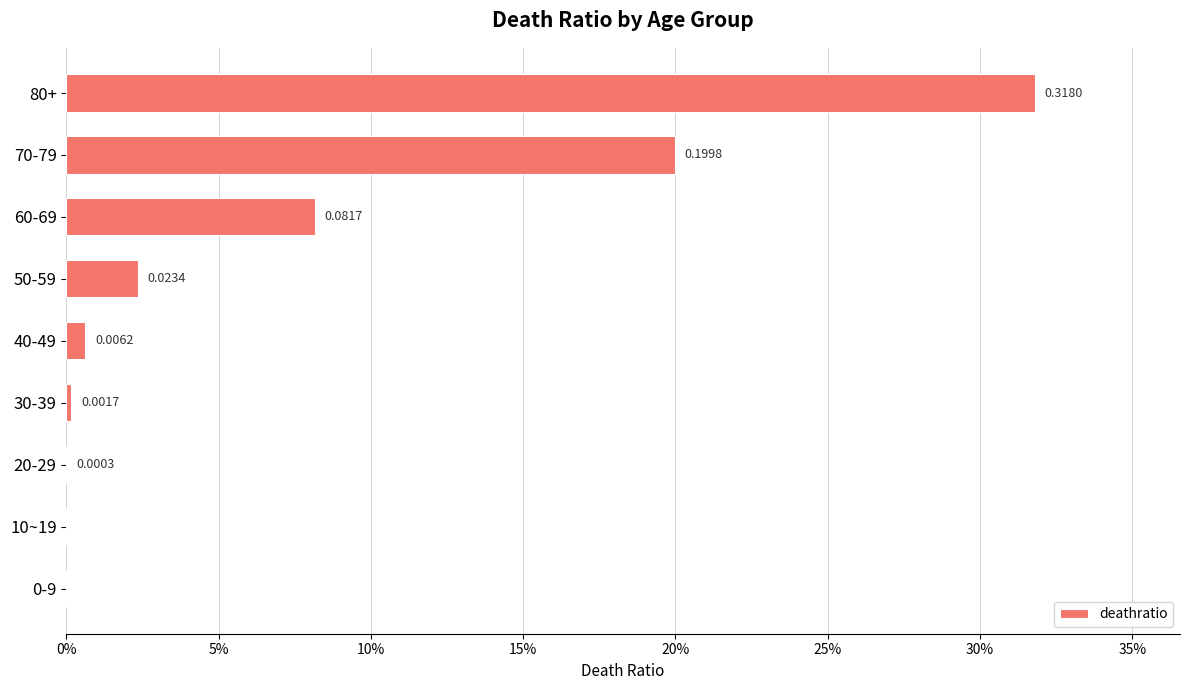

Are the bars horizontal?

Yes